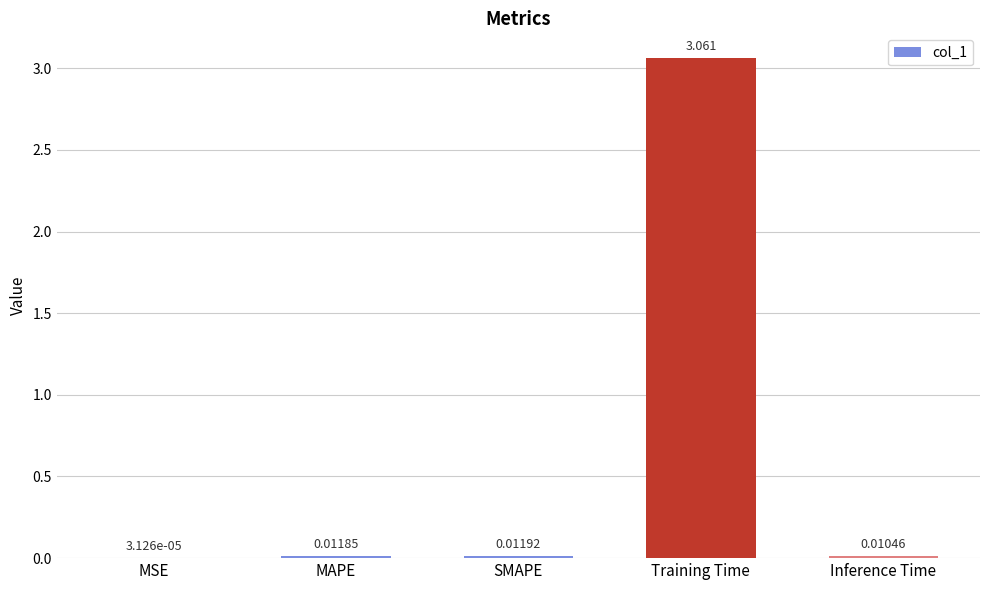

At which label is the value closest to 1?

SMAPE